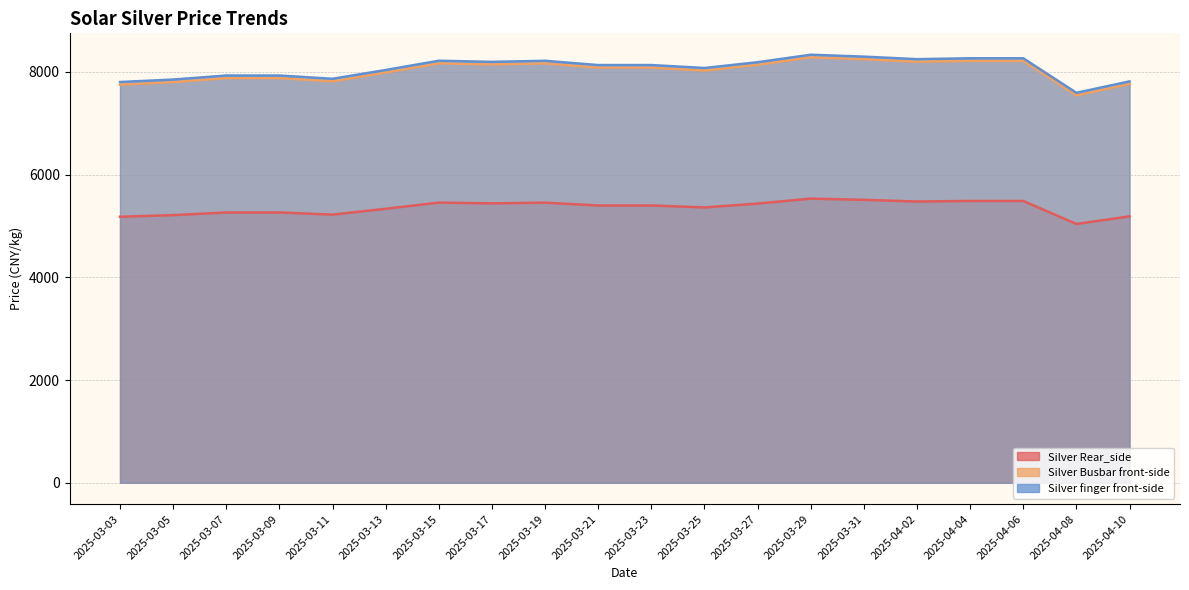

What is the highest value of the Silver Busbar front-side series?

8284